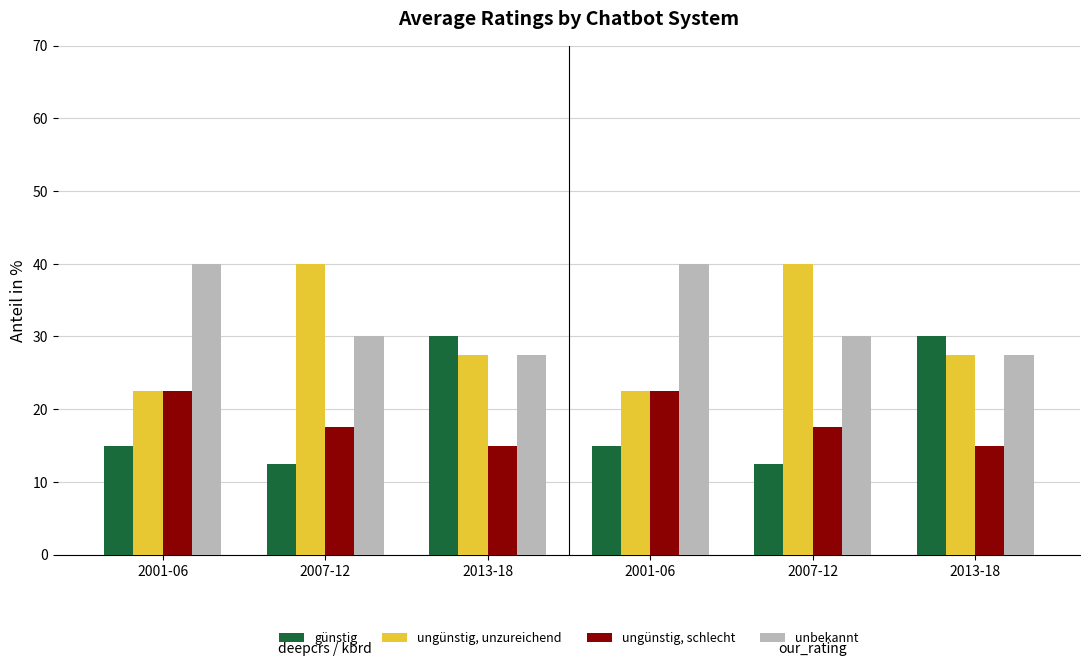

Is the value of ungünstig, unzureichend at 2013-18 greater than the value of unbekannt at 2013-18?

No